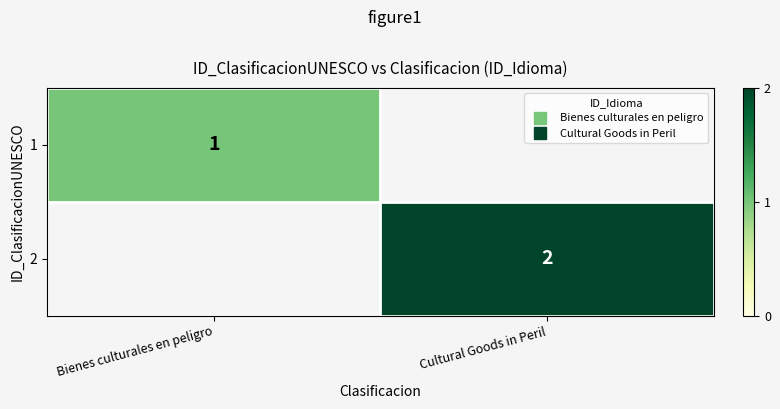

Rank the series by their maximum value, from highest to lowest.

2, 1